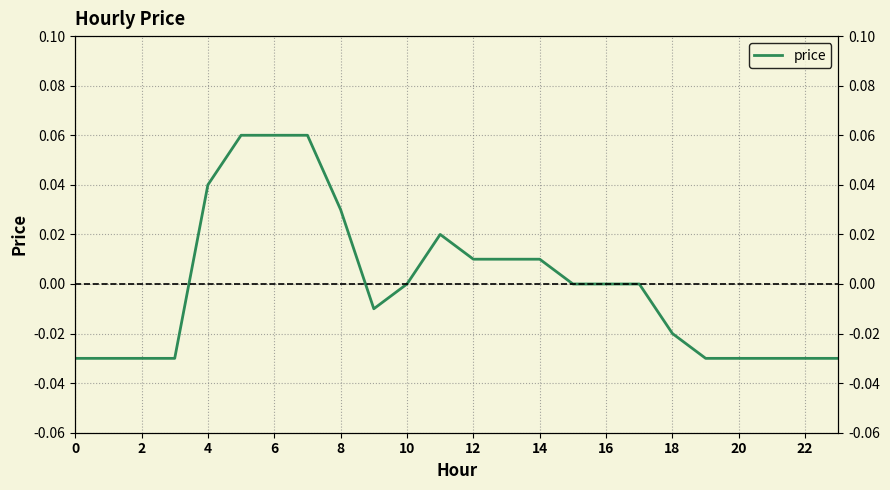

The chart shows a value of 0.0 at 22. True or false?

False